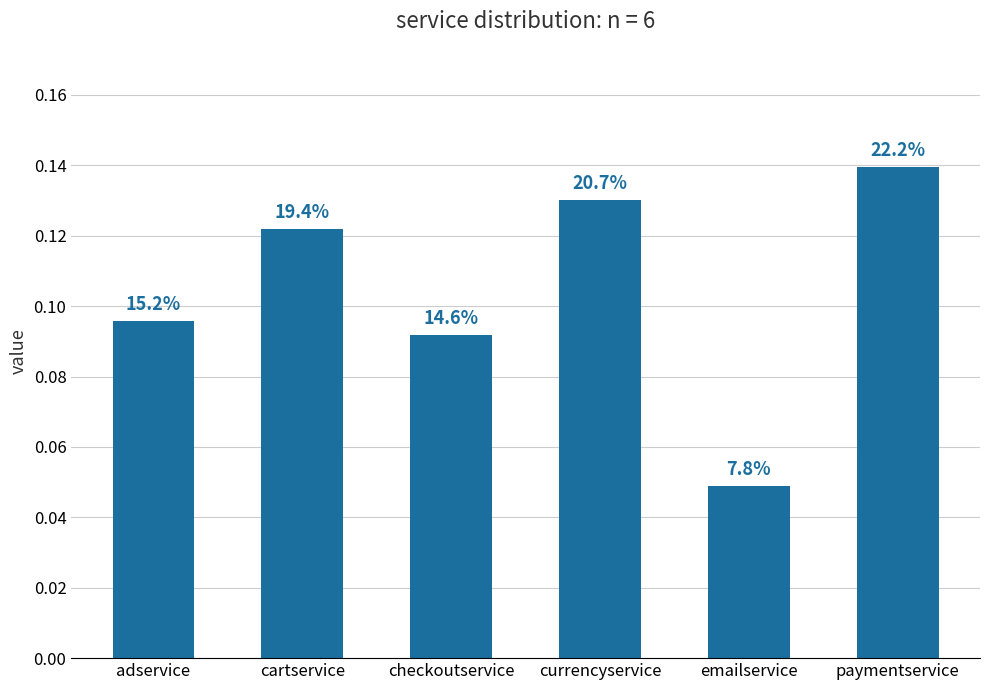

What is the label of the 4th bar from the left?

currencyservice